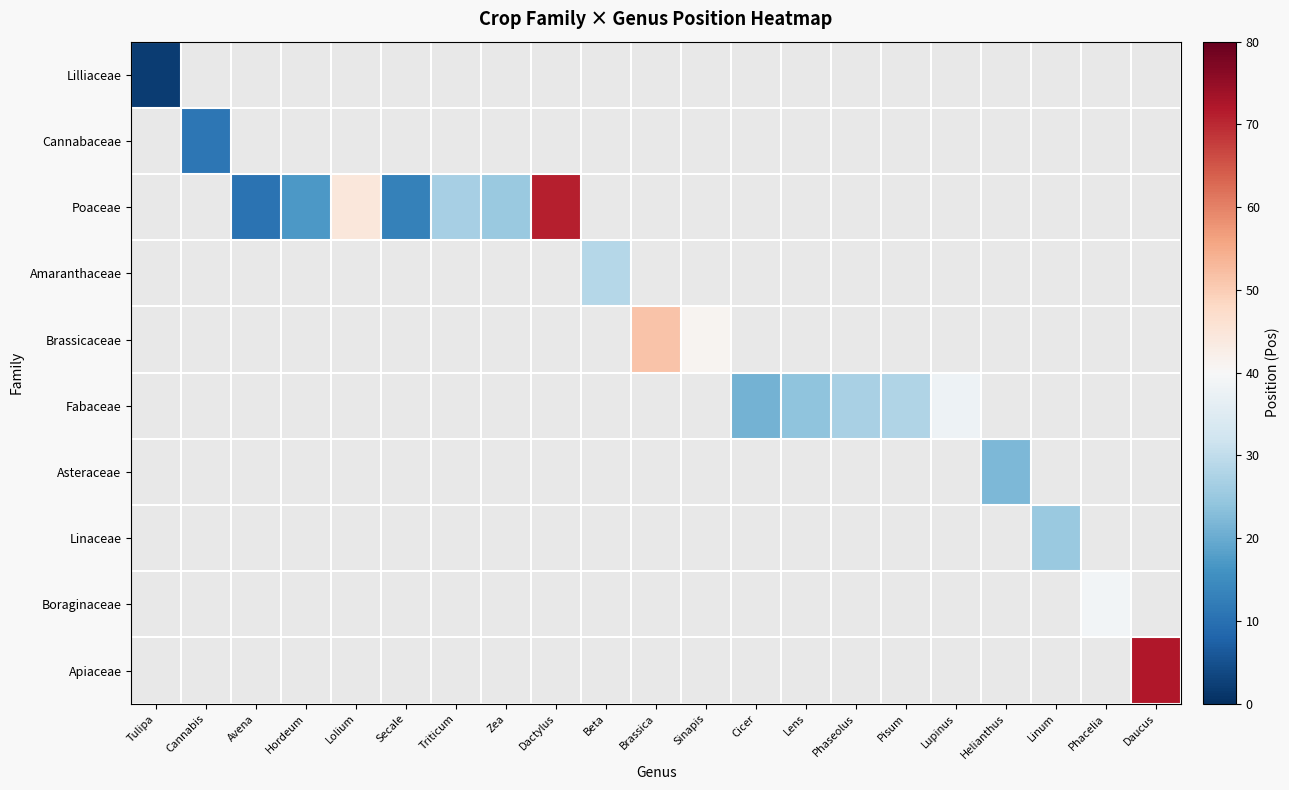

What is the greatest value displayed?

72.0